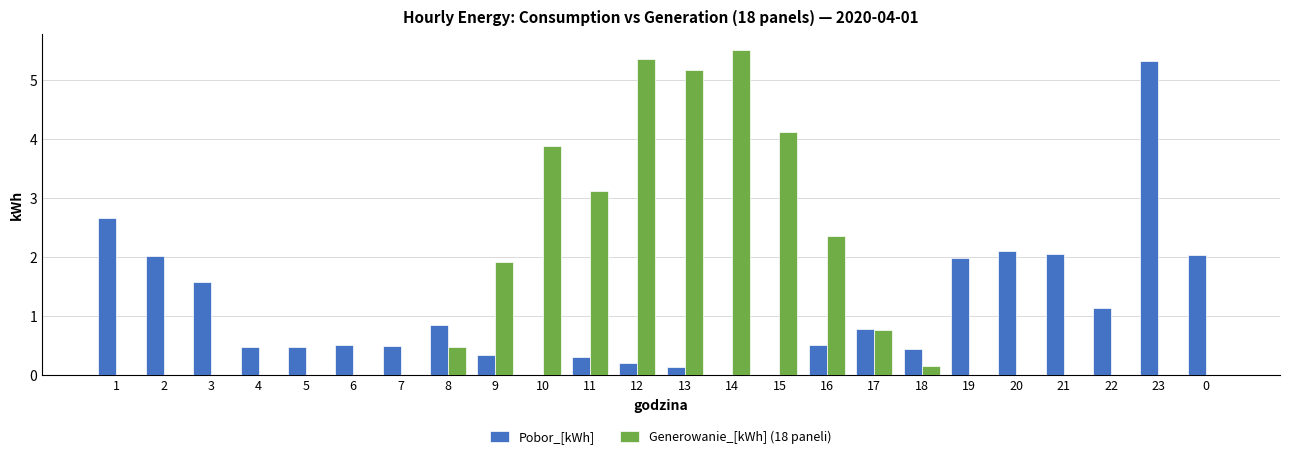

How many groups of bars are there?

24